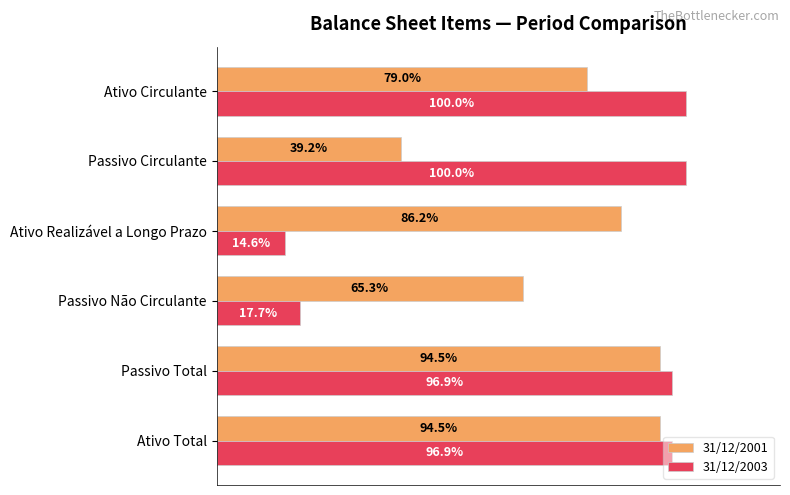

Is the value of 31/12/2003 at Ativo Realizável a Longo Prazo greater than the value of 31/12/2001 at Passivo Total?

No